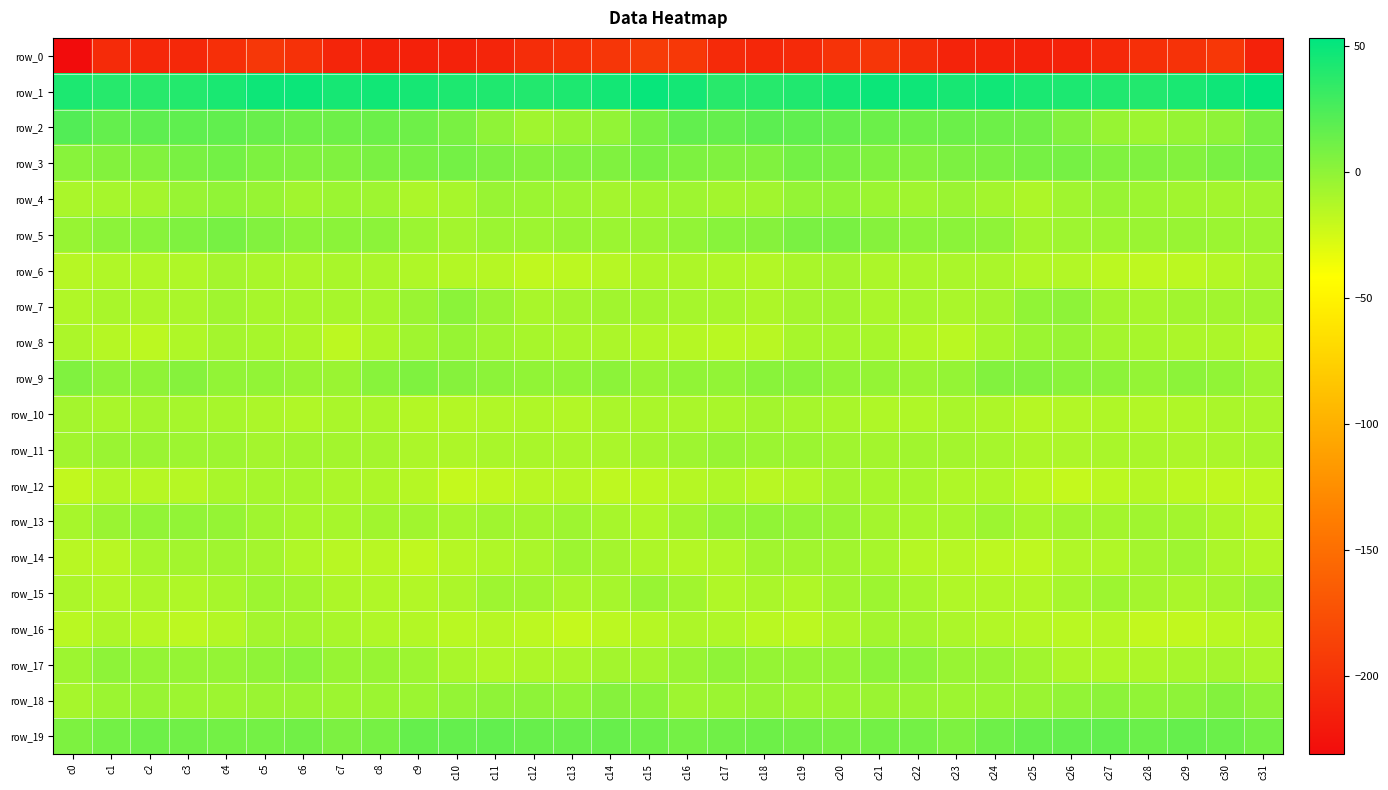

What is the difference between the row_1 values at c22 and c28?

7.1